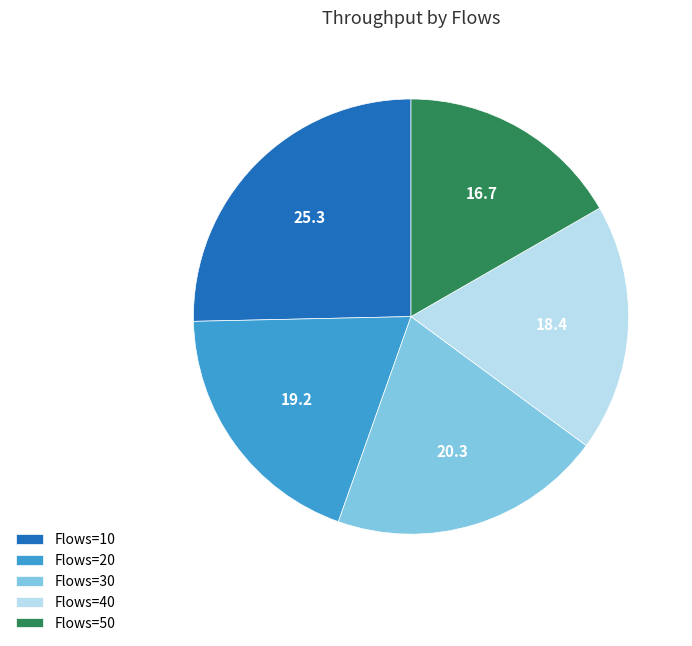

True or false: Flows=10 accounts for 11% of the total.

False